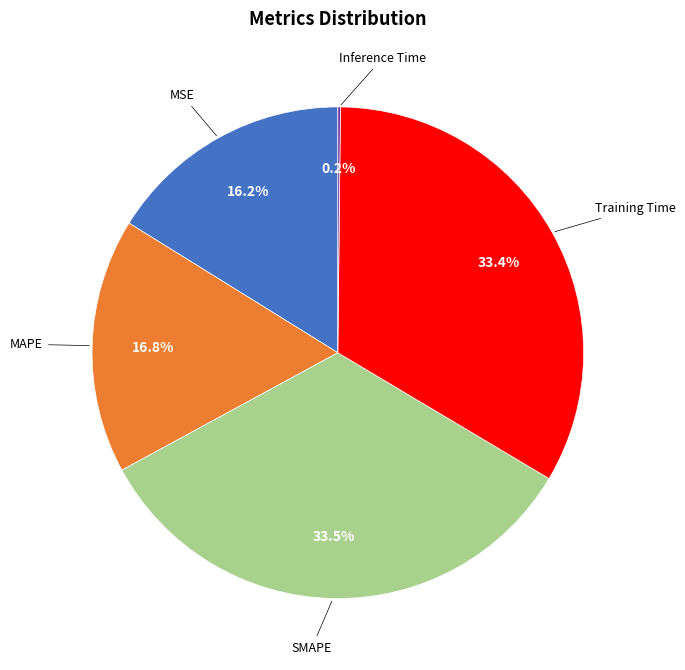

Is there any slice that represents more than half of the pie?

No